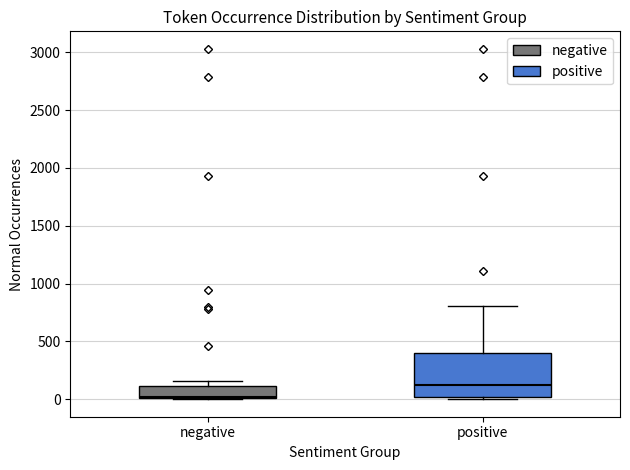

Reading left to right, transcribe this box plot: for each box, give where its median line is, the range the box spans, and where its two whiskers end, as read against the y-axis. The values are not printed on the chart, so give them approximately, as read against the axis.

negative: median 0, box 0 to 100, whiskers 0 to 150
positive: median 100, box 0 to 400, whiskers 0 (just below the box's lower edge) to 800